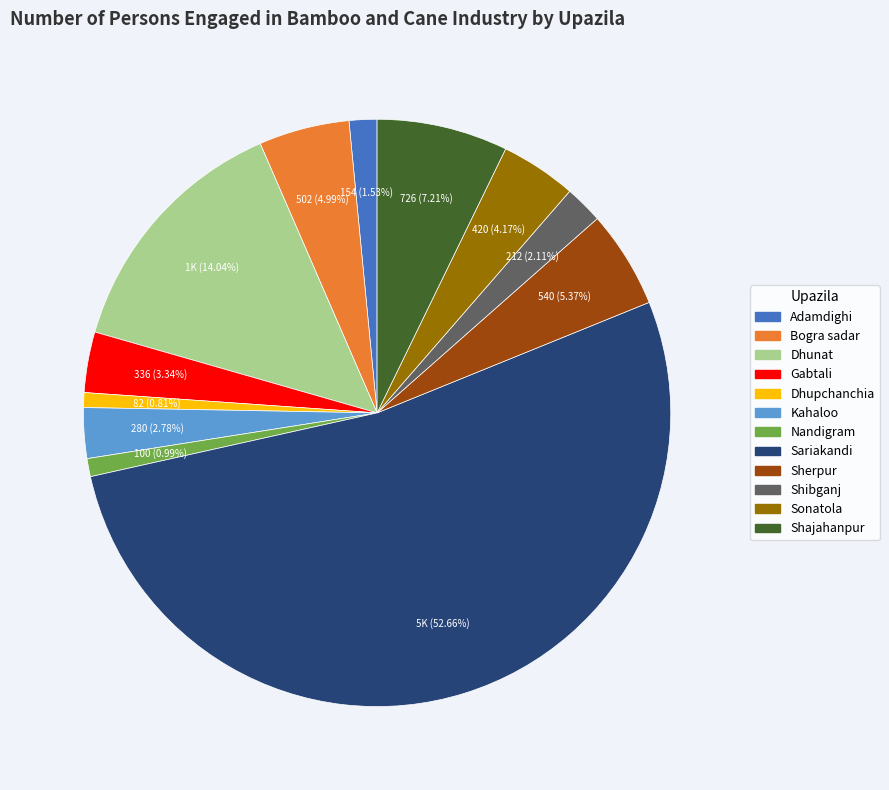

True or false: Dhunat accounts for 2% of the total.

False